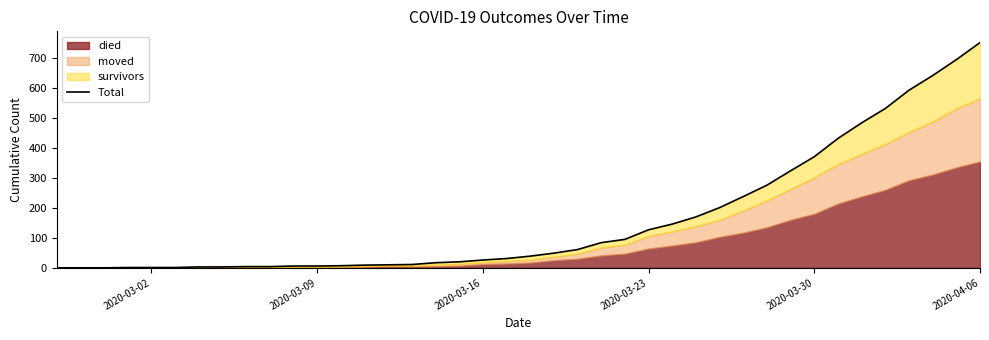

How many lines are shown in the chart?

1